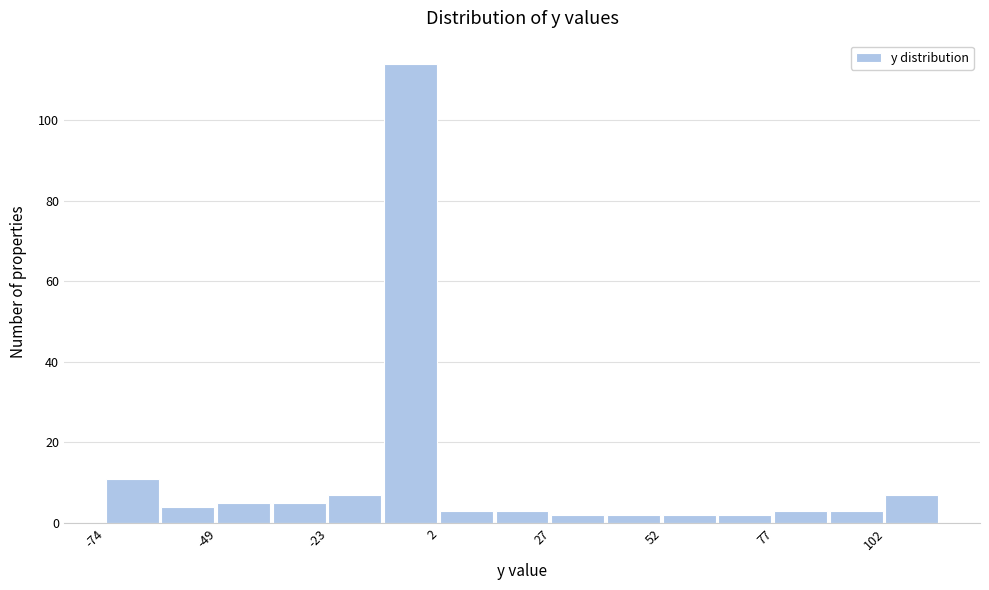

Around what value on the x-axis is the tallest bar? Give the approximate position of its centre, as read against the axis.

-5